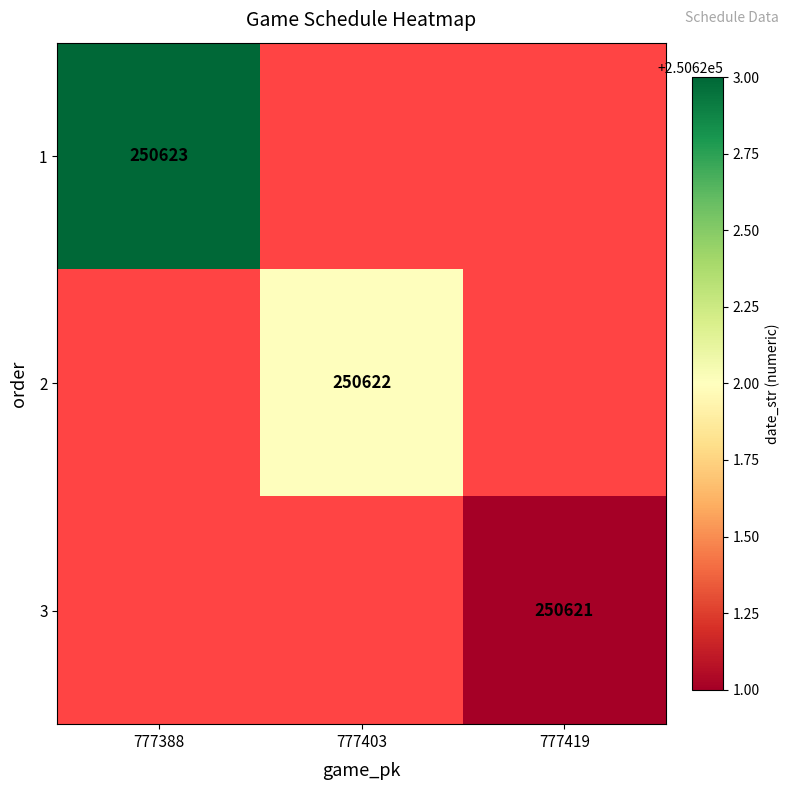

Which category has the lowest value across all series?

777419